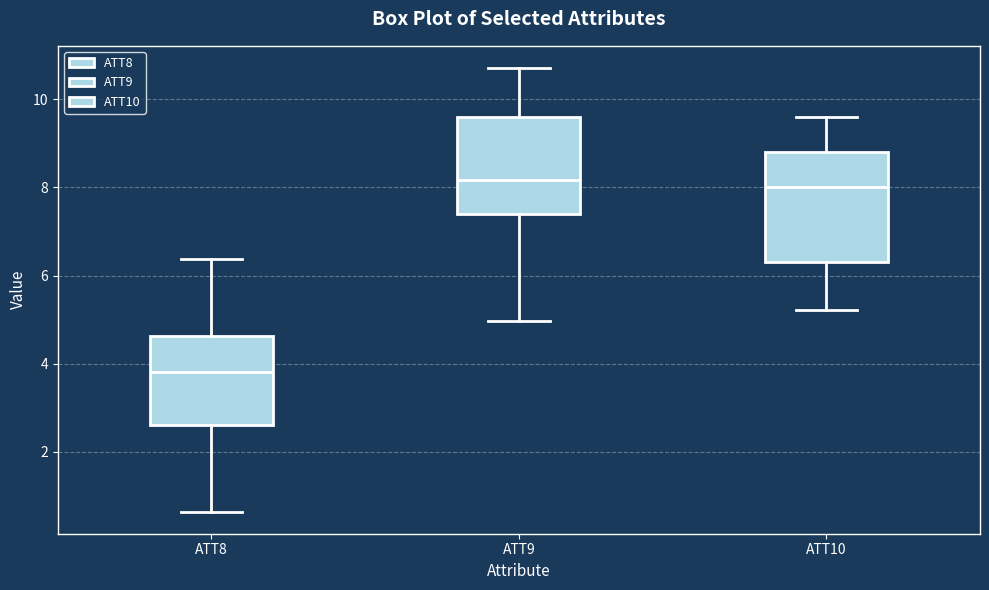

Reading left to right, transcribe this box plot: for each box, give where its median line is, the range the box spans, and where its two whiskers end, as read against the y-axis. The values are not printed on the chart, so give them approximately, as read against the axis.

ATT8: median 3.8, box 2.6 to 4.6, whiskers 0.6 to 6.4
ATT9: median 8.2, box 7.4 to 9.6, whiskers 5.0 to 10.8
ATT10: median 8.0, box 6.4 to 8.8, whiskers 5.2 to 9.6